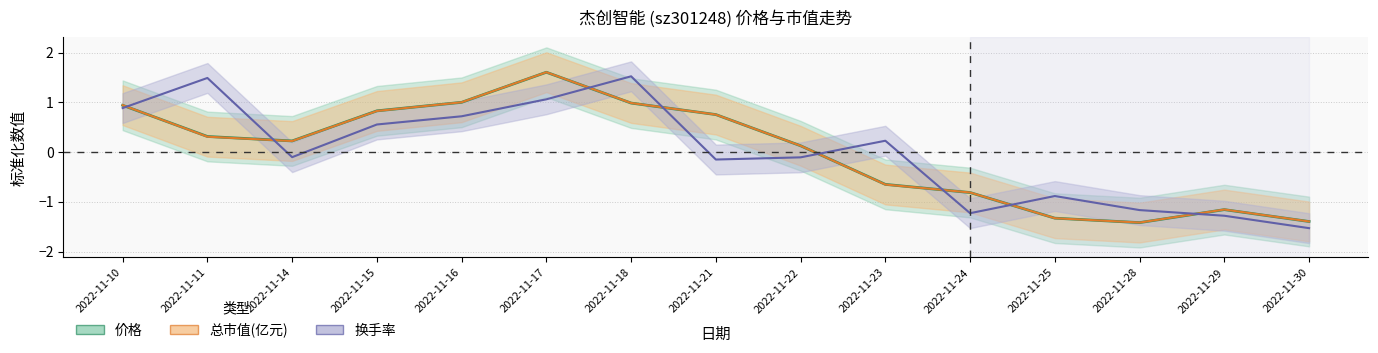

Where do 价格 and 换手率 first cross each other?

2022-11-10 and 2022-11-11